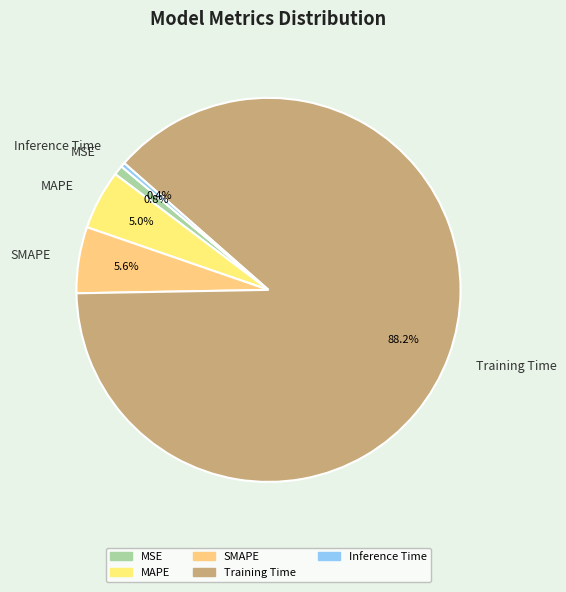

Count the number of slices in the pie.

5